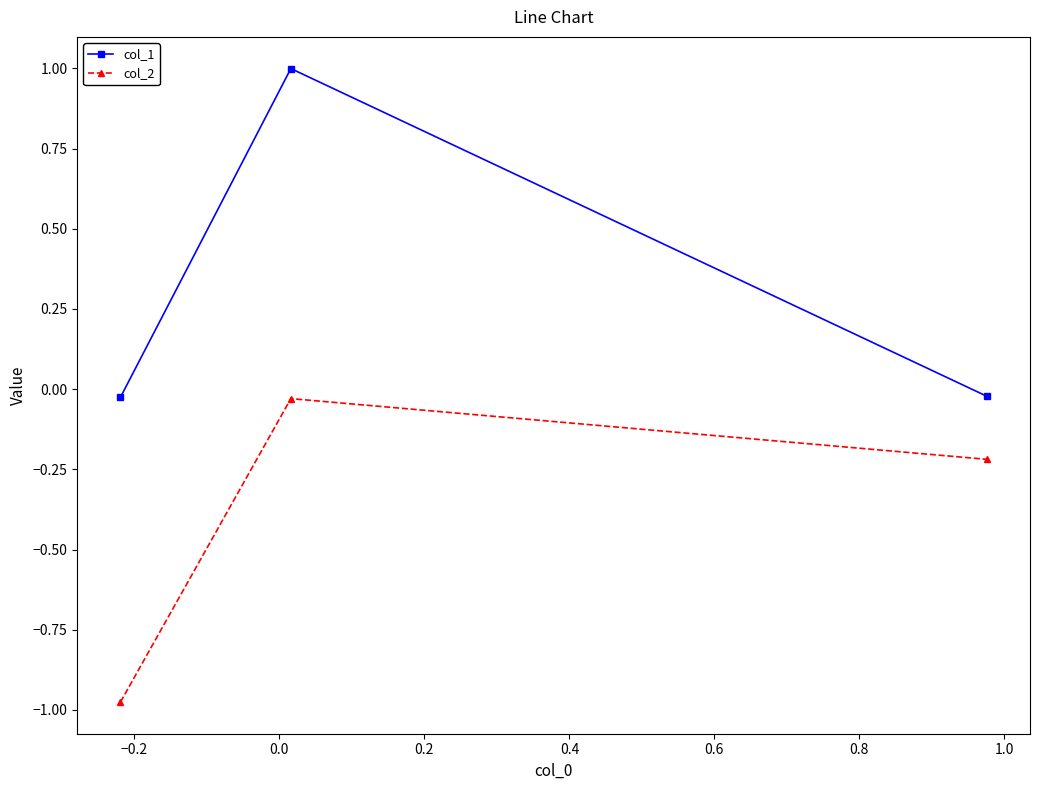

List the series in order of their peak value, lowest first.

col_2, col_1